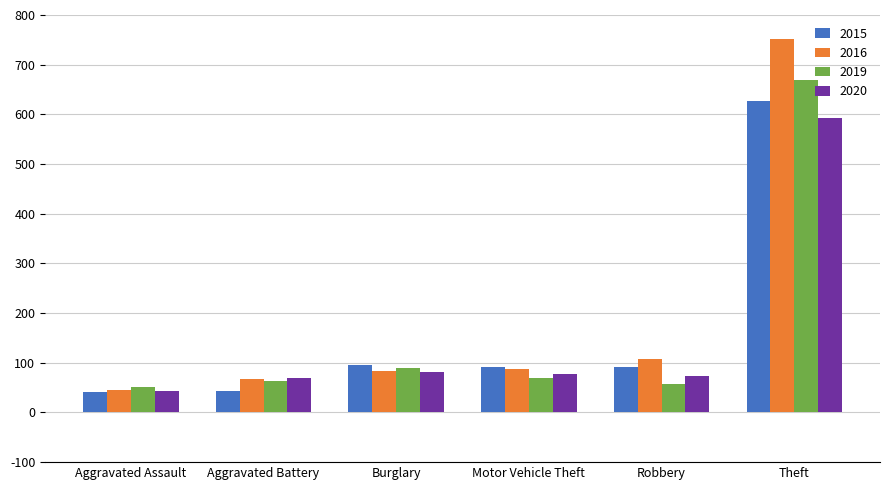

How many categories are shown in the chart?

6